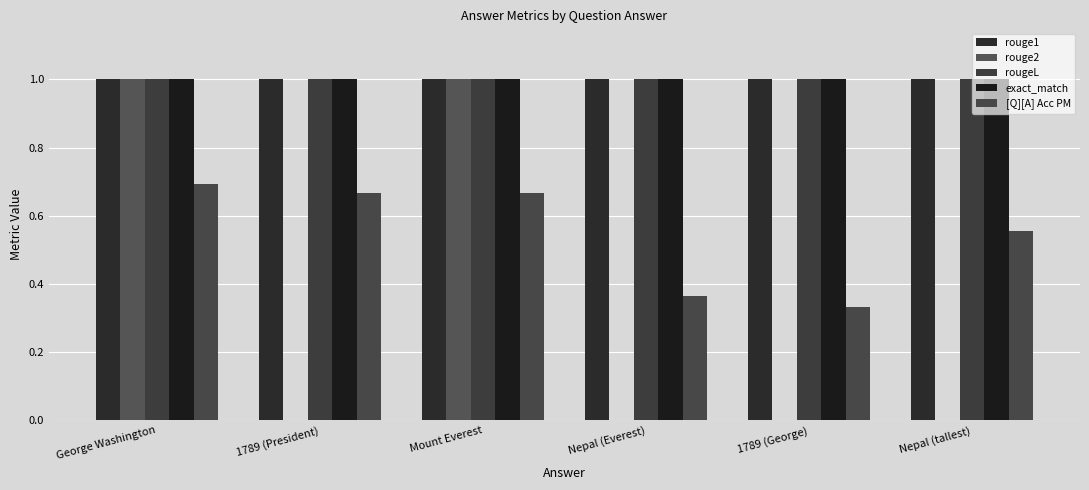

Rank the series by their maximum value, from lowest to highest.

[Q][A] Acc PM, rouge1, rouge2, rougeL, exact_match